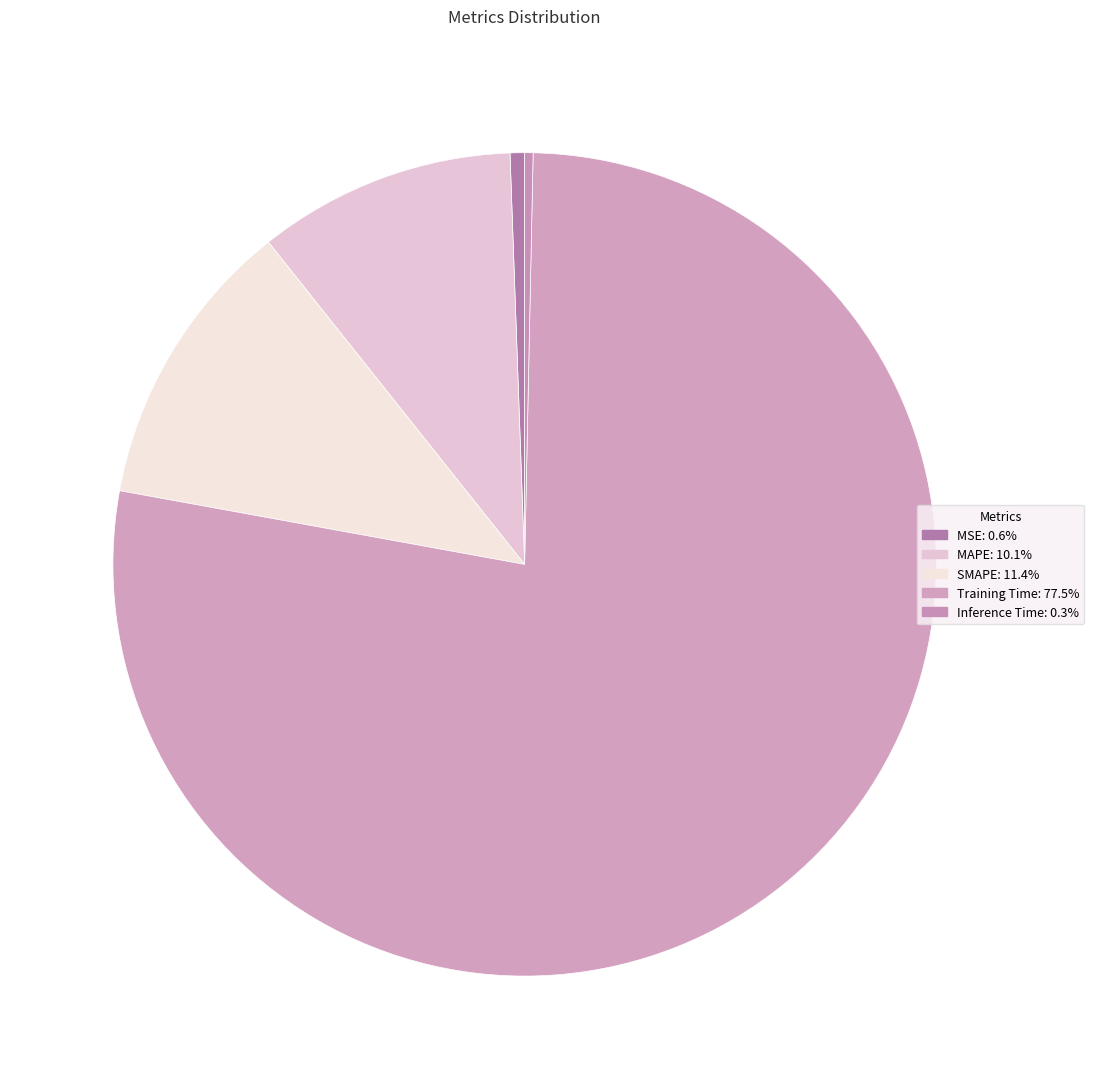

Count the number of slices in the pie.

5